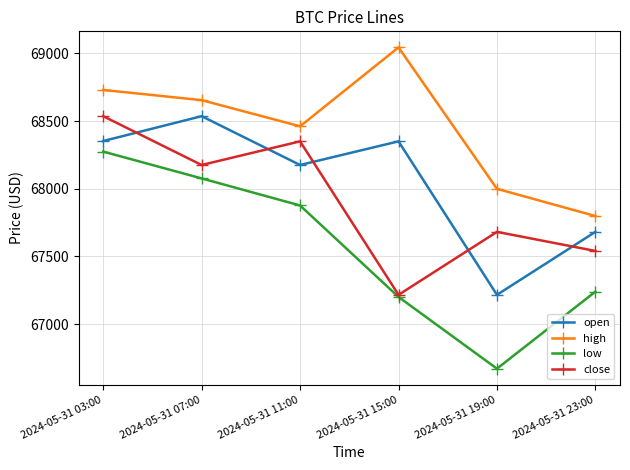

What is the value of the low point at the 6th from the left?

67239.2